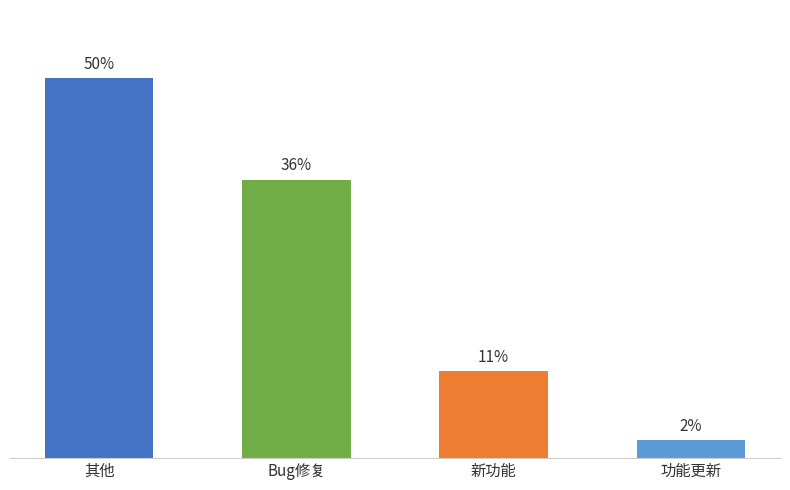

List the labels in order of value, largest first.

其他, Bug修复, 新功能, 功能更新